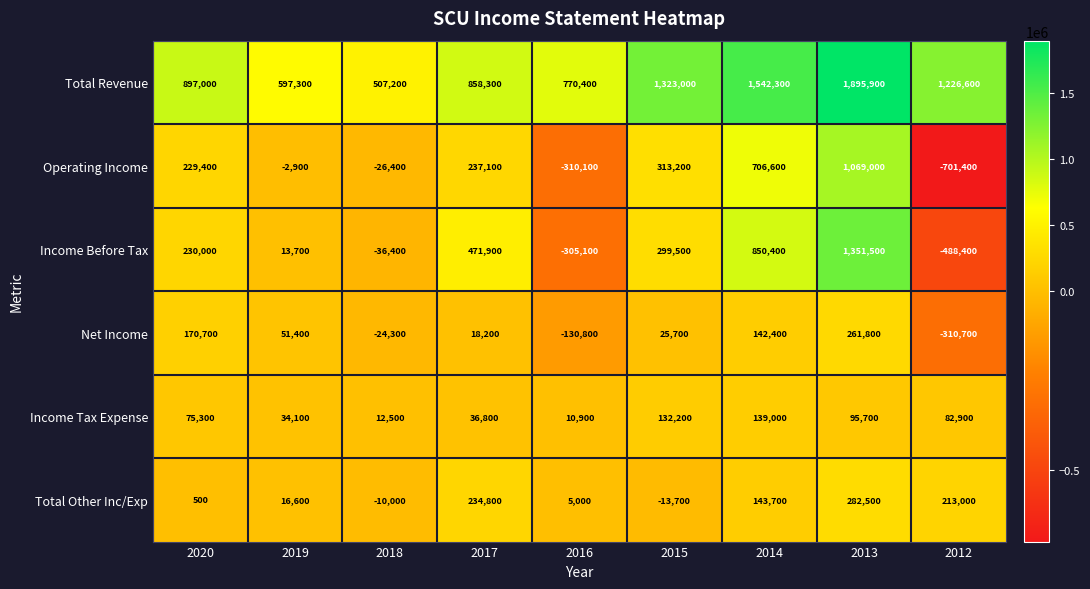

True or false: Income Before Tax has a value of 471900 at 2017.

True